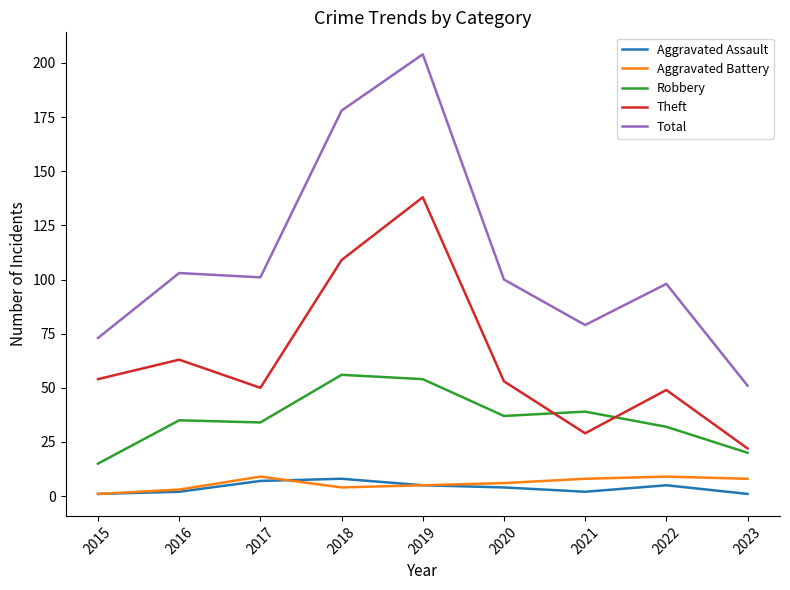

Rank the series at 2023 from highest to lowest value.

Total, Theft, Robbery, Aggravated Battery, Aggravated Assault